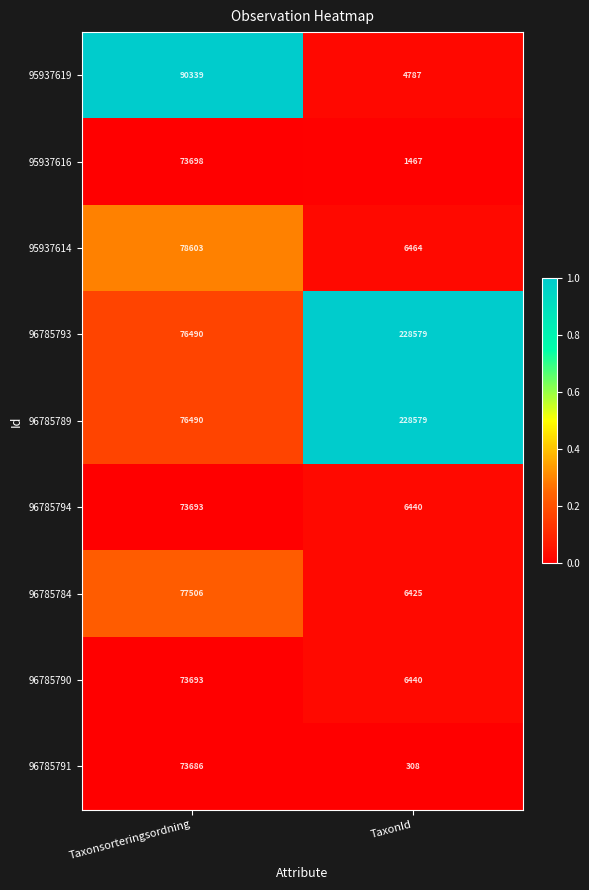

What is the difference between the highest and lowest values at TaxonId?

228271